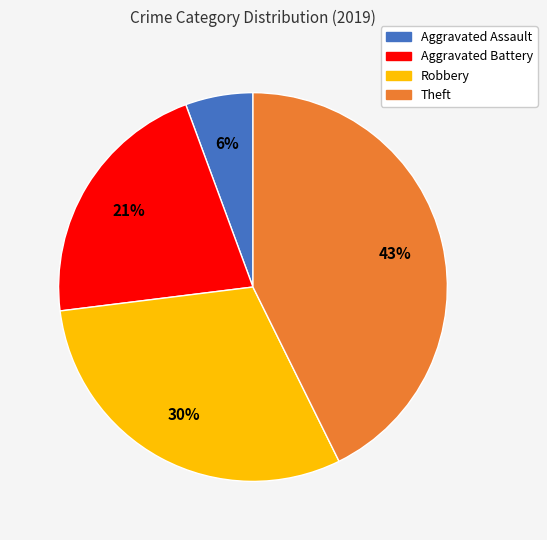

Does Theft represent more than half of the total?

No